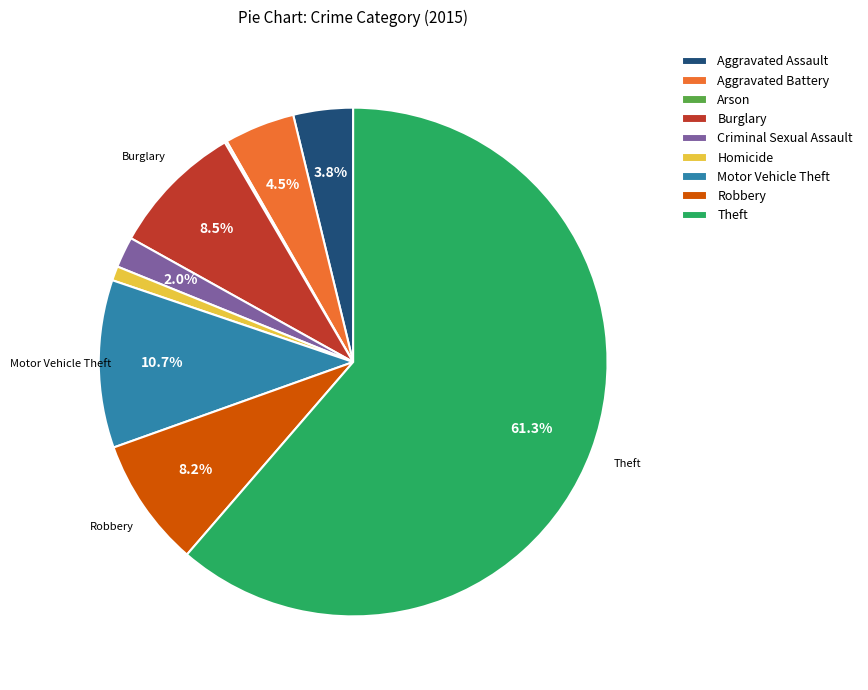

Which category has the biggest portion of the pie?

Theft